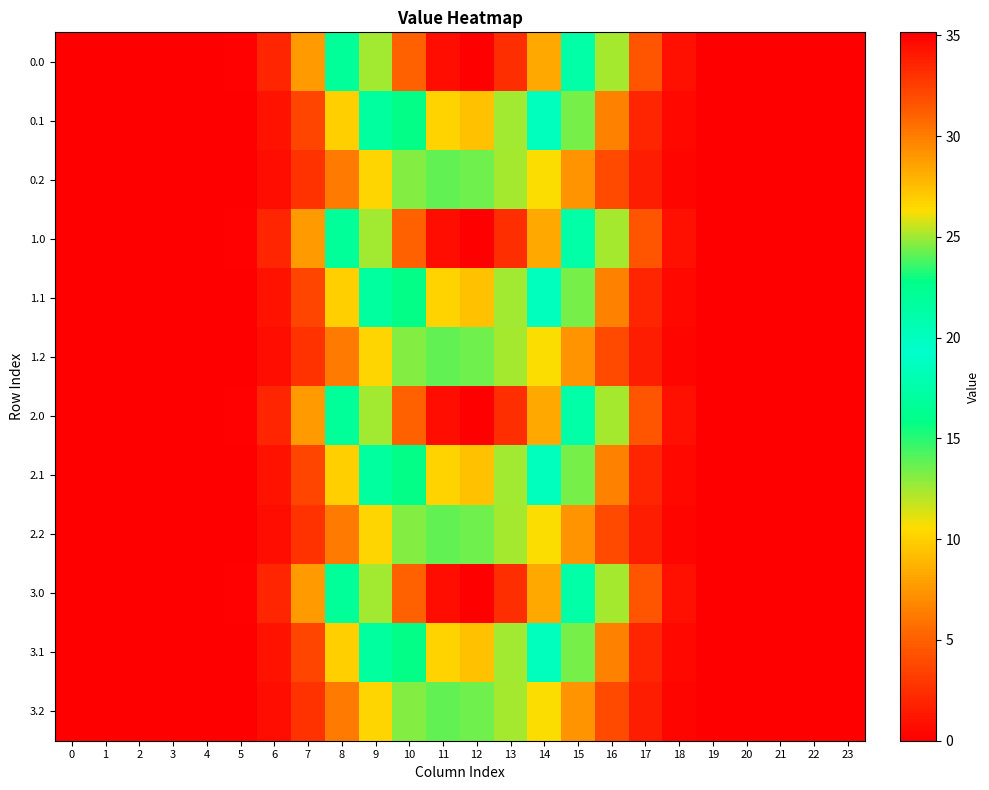

List the series in order of their peak value, highest first.

0.0, 1.0, 2.0, 3.0, 0.1, 1.1, 2.1, 3.1, 0.2, 1.2, 2.2, 3.2